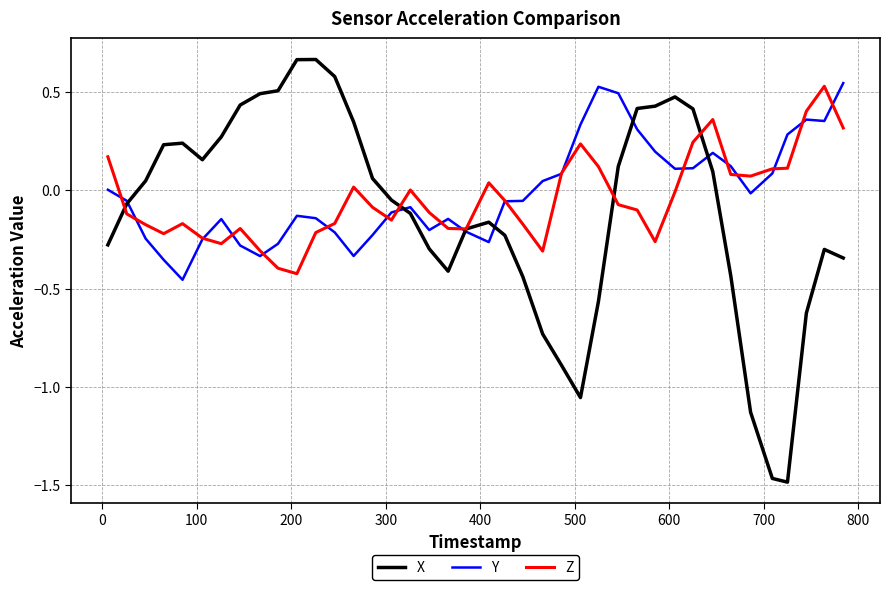

Does the chart display data point markers on the line(s)?

No